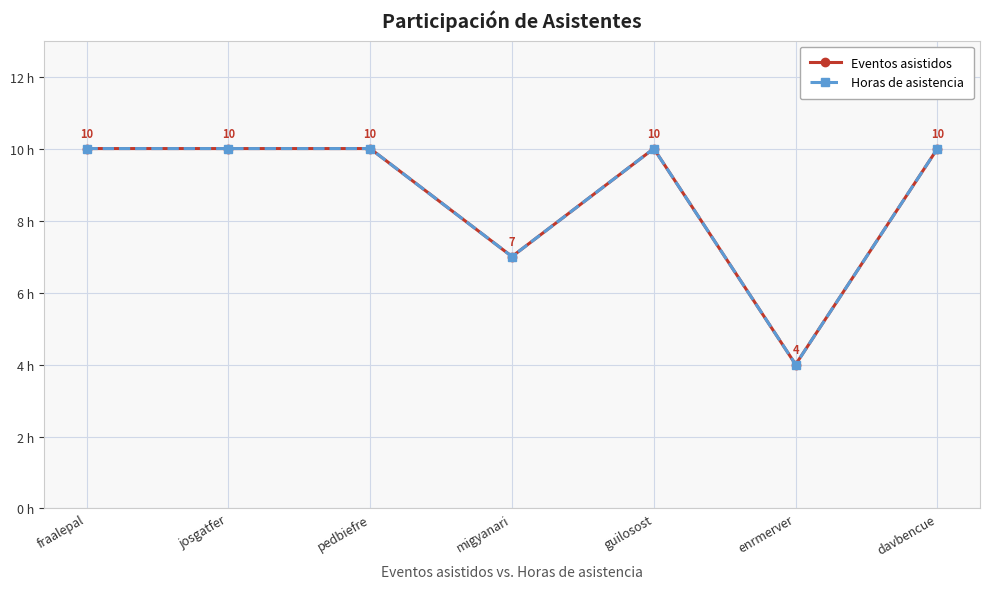

Reading left to right, transcribe all the data shown in this chart.

Eventos asistidos: 10	10	10	7	10	4	10
Horas de asistencia: 10	10	10	7	10	4	10